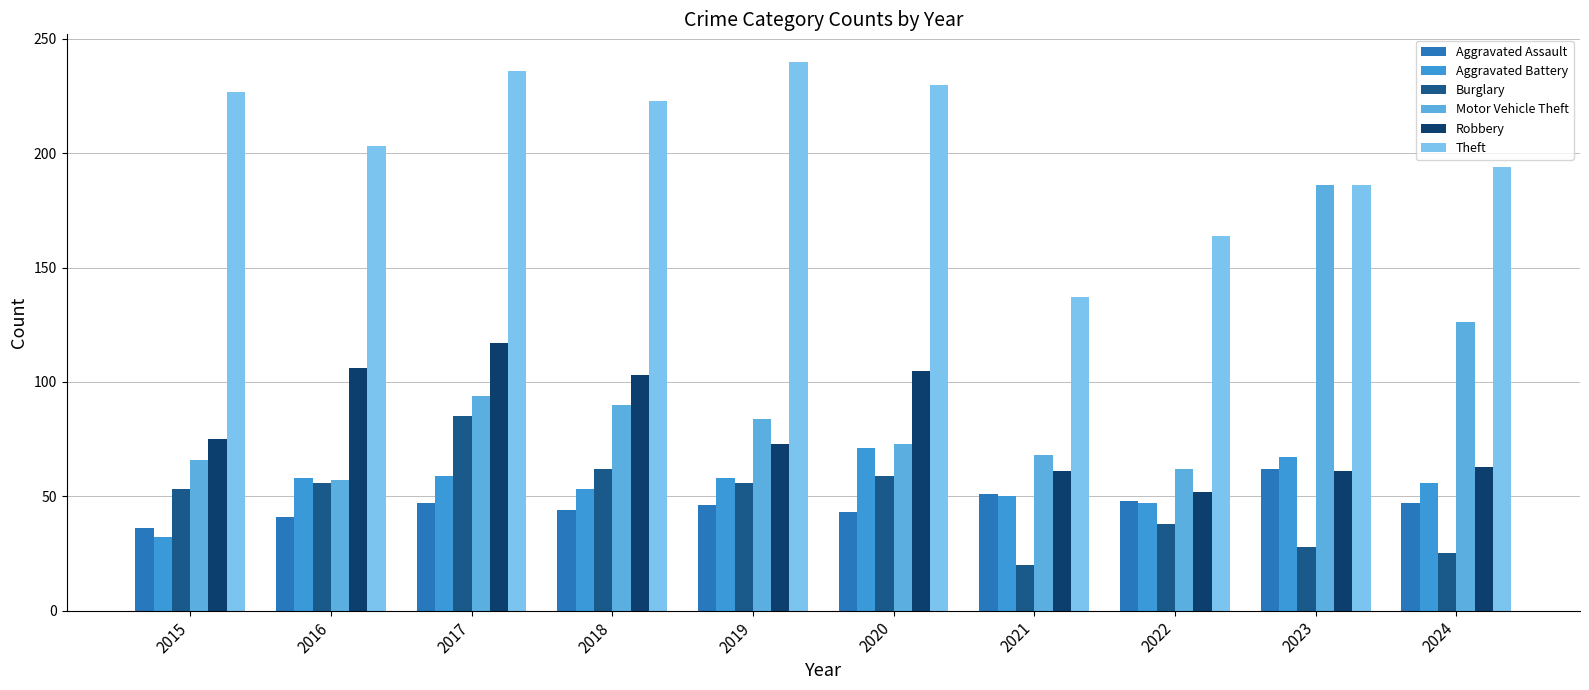

Count the number of data series in this chart.

6